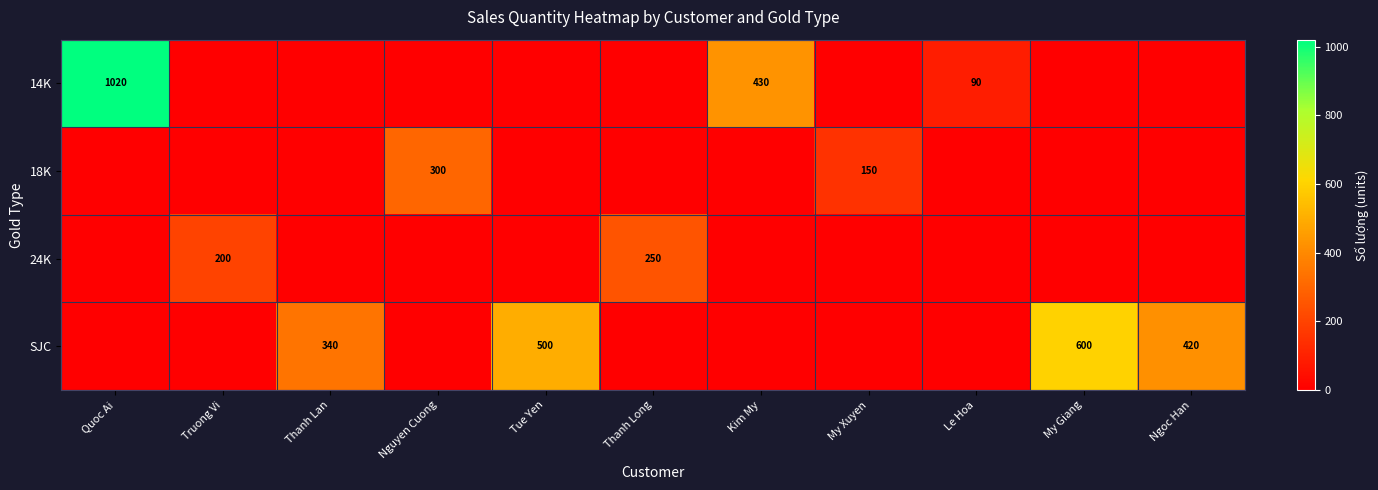

Is it true that SJC equals 116 at Ngoc Han?

False